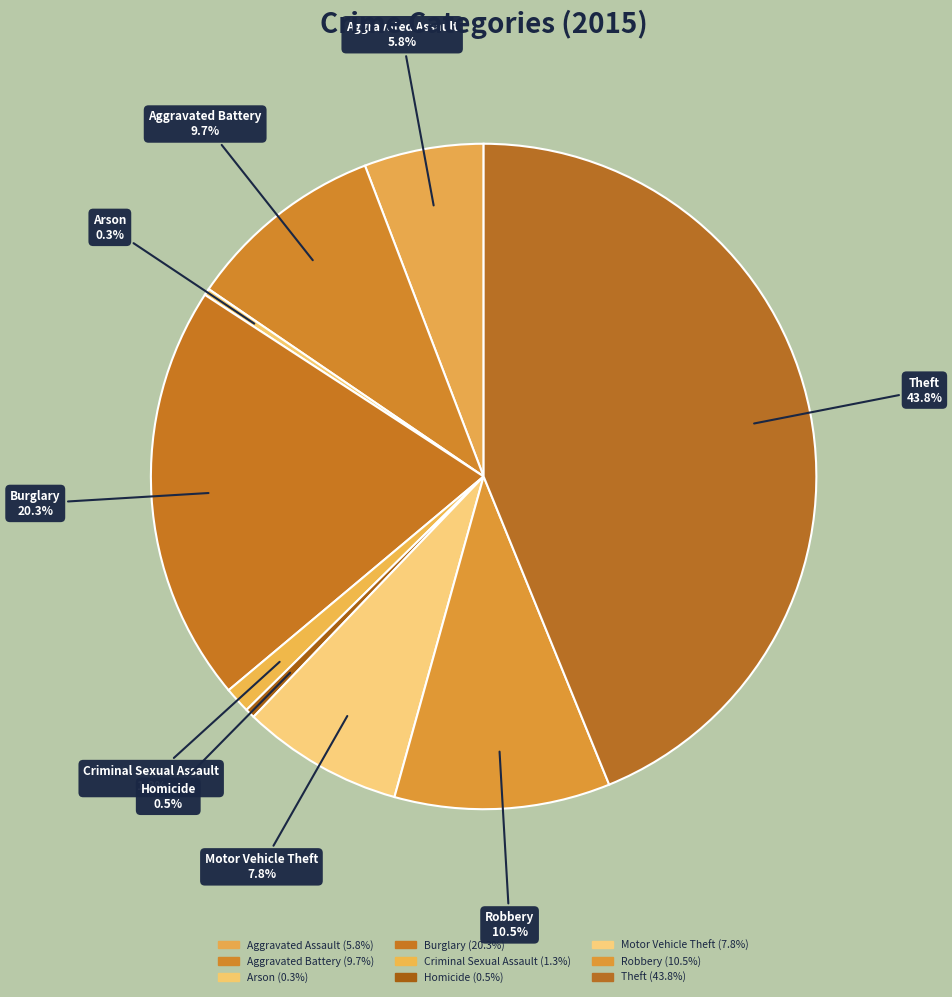

To the nearest percent, what percentage of the pie is Robbery?

10%